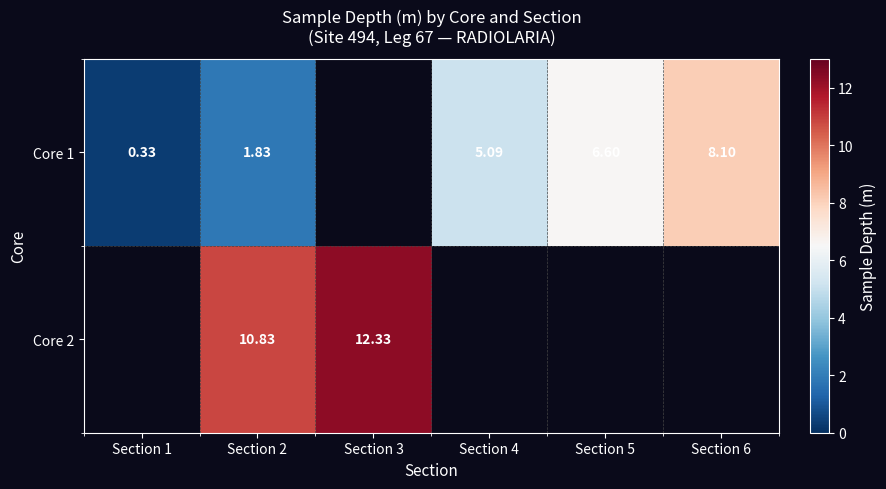

Which has a higher value, Section 6 or Section 2?

Section 6